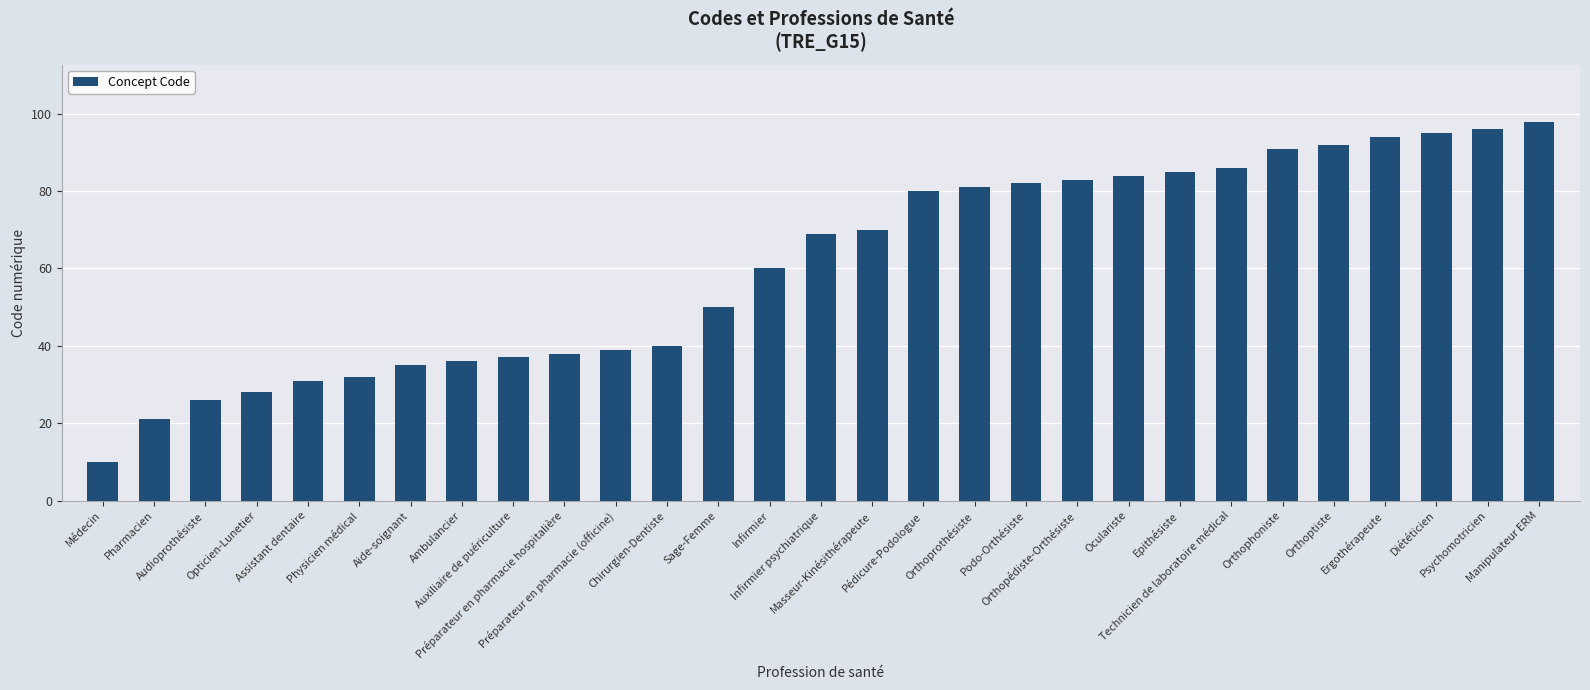

At which category does the chart reach its minimum across all series?

Médecin